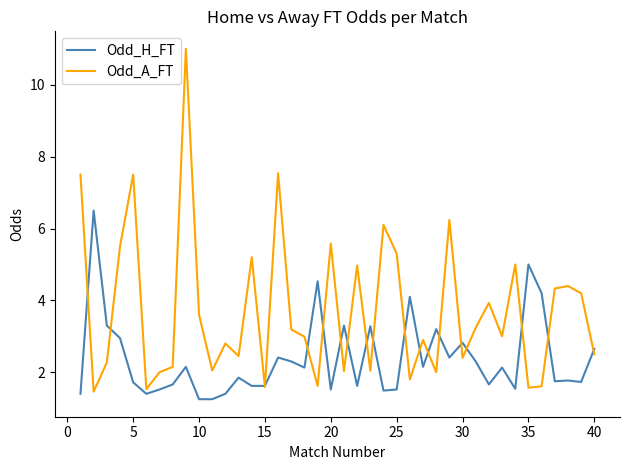

What is the highest value of the Odd_A_FT series?

11.0